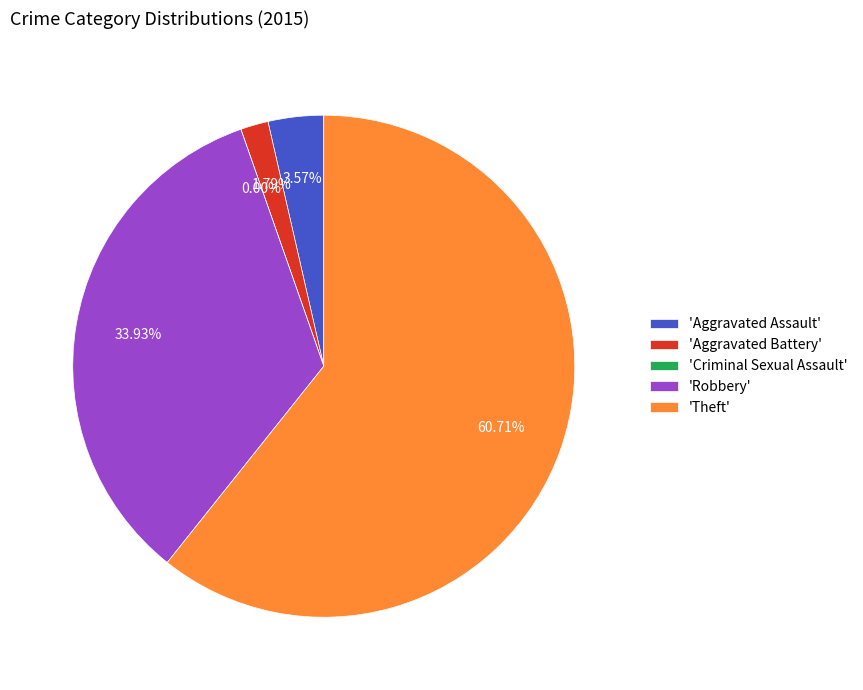

Is there a majority slice in this chart?

Yes